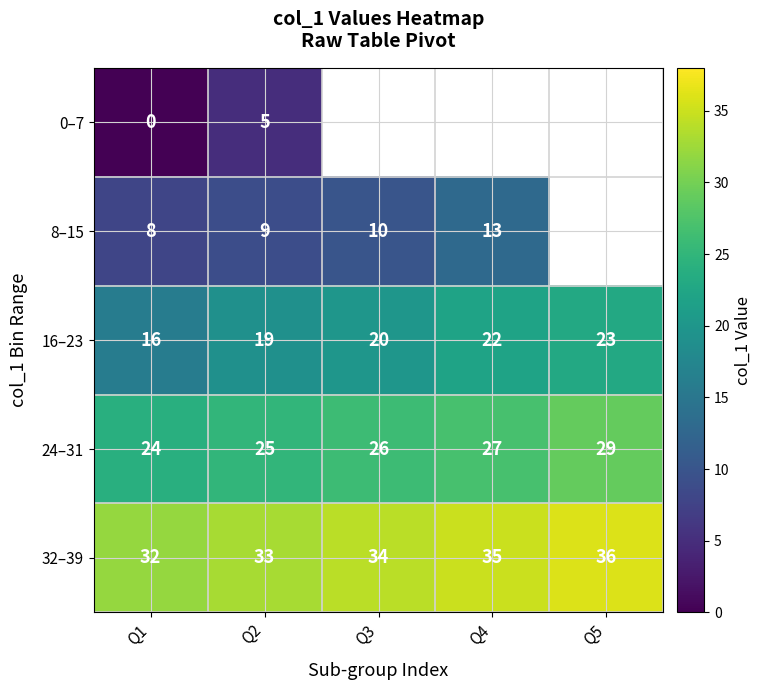

What is the difference between the maximum and minimum values in the 24–31 series?

5